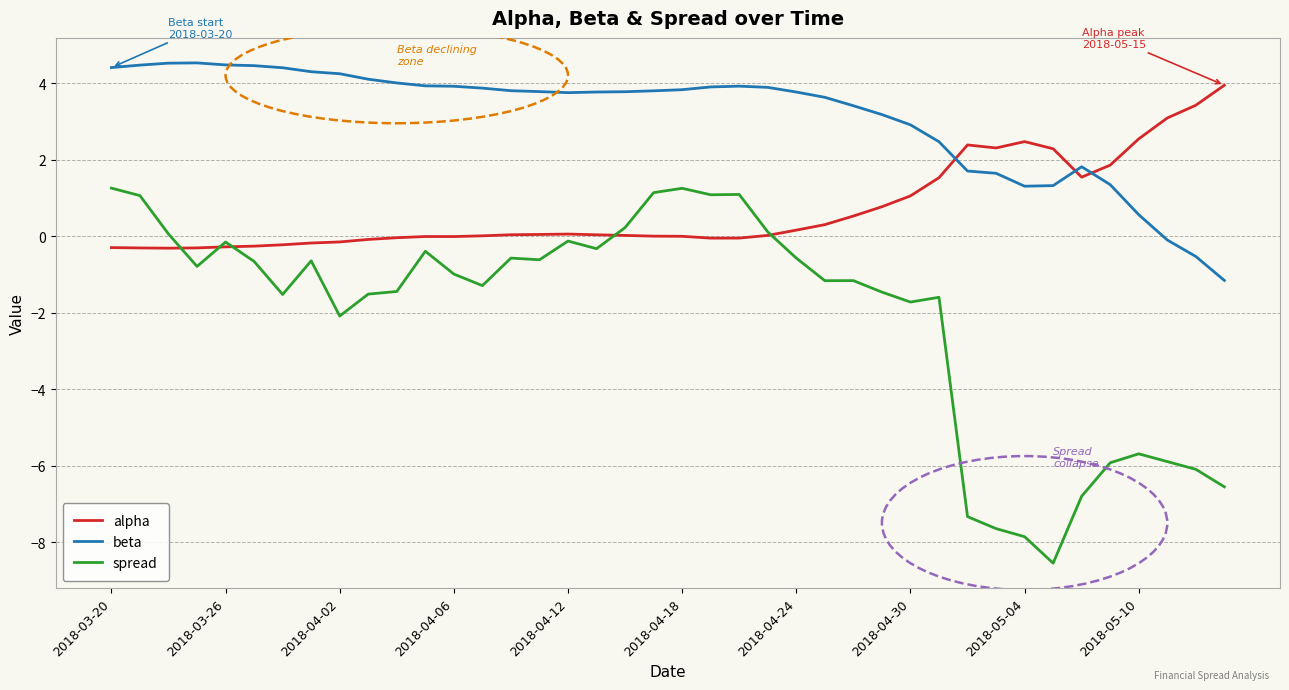

What is the maximum value for beta?

4.5